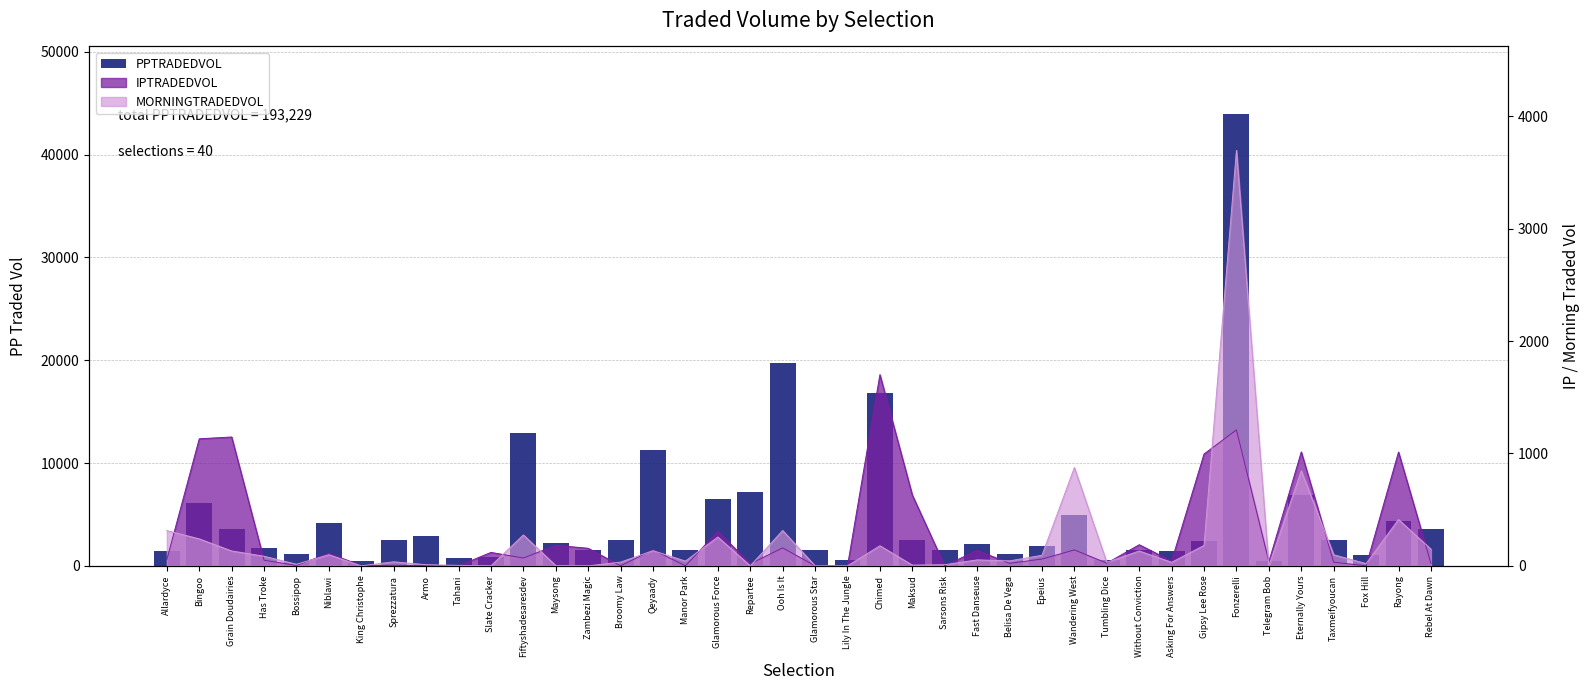

Rank the categories by value from highest to lowest.

Fonzerelli, Ooh Is It, Chimed, Fiftyshadesaresdev, Qeyaady, Repartee, Eternally Yours, Glamorous Force, Bingoo, Wandering West, Rayong, Niblawi, Rebel At Dawn, Grain Doudairies, Armo, Broomy Law, Sprezzatura, Taxmeifyoucan, Maksud, Gipsy Lee Rose, Maysong, Fast Danseuse, Epeius, Has Troke, Glamorous Star, Sarsons Risk, Manor Park, Zambezi Magic, Without Conviction, Allardyce, Asking For Answers, Bossipop, Belisa De Vega, Fox Hill, Slate Cracker, Tahani, Tumbling Dice, Lily In The Jungle, King Christophe, Telegram Bob